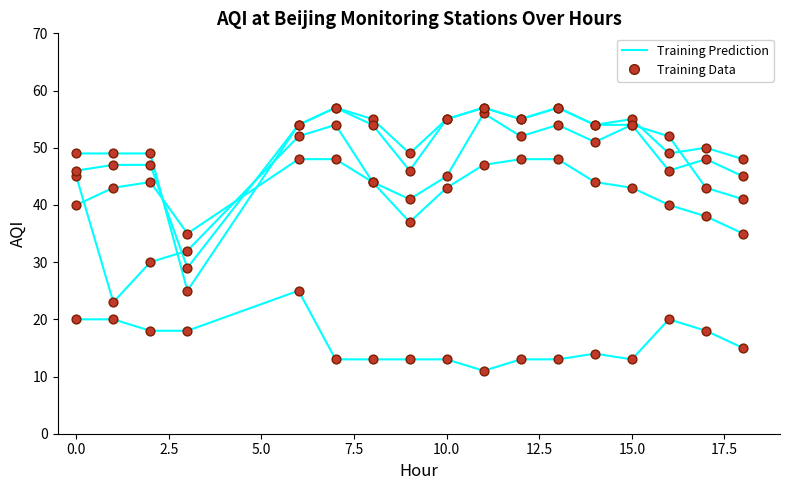

What is the change in value from 2.5 to 13?

+24